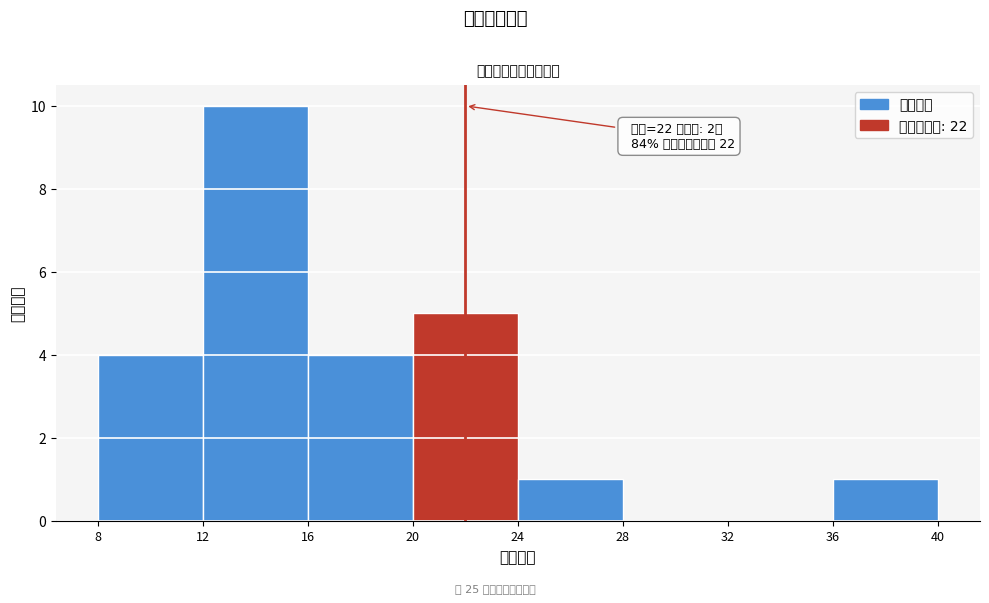

Which range on the x-axis has the tallest bar?

12 to 16